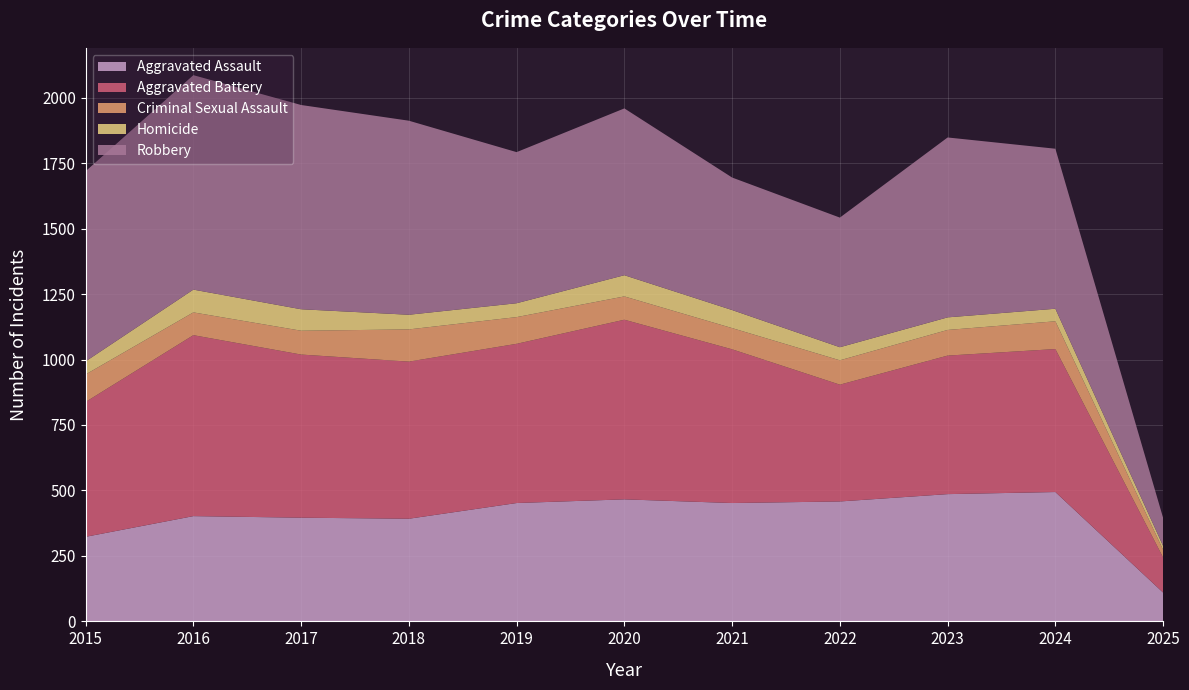

Reading left to right, extract all data points from this chart.

Aggravated Assault: 323	402	396	392	452	466	452	458	486	494	110
Aggravated Battery: 515	691	623	600	608	686	587	446	529	546	134
Criminal Sexual Assault: 105	87	91	123	102	89	81	93	98	106	29
Homicide: 50	87	82	56	53	81	69	50	48	48	15
Robbery: 726	819	780	741	577	637	506	495	687	611	107